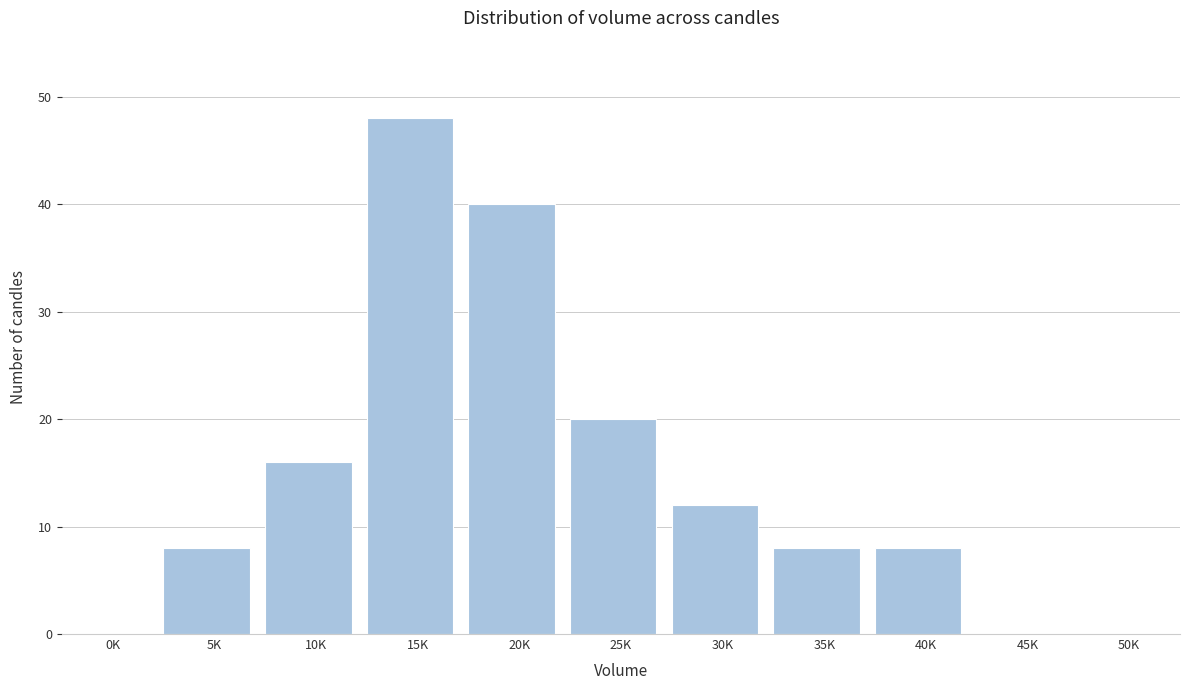

Reading left to right, list all the values displayed in this chart.

0K=0	5K=8	10K=16	15K=48	20K=40	25K=20	30K=12	35K=8	40K=8	45K=0	50K=0